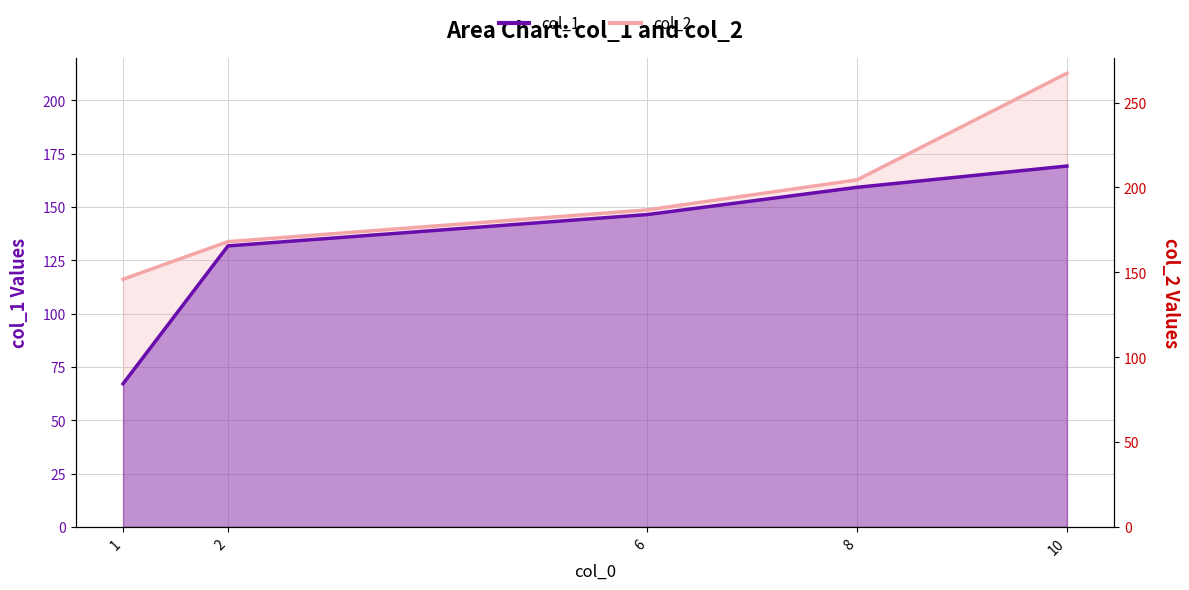

Which label corresponds to the largest value in the chart?

10